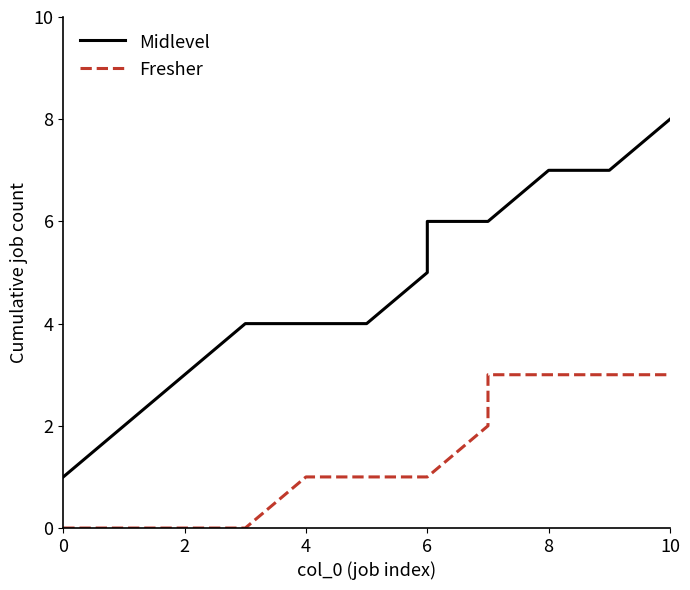

Rank the series by their average value, from lowest to highest.

Fresher, Midlevel